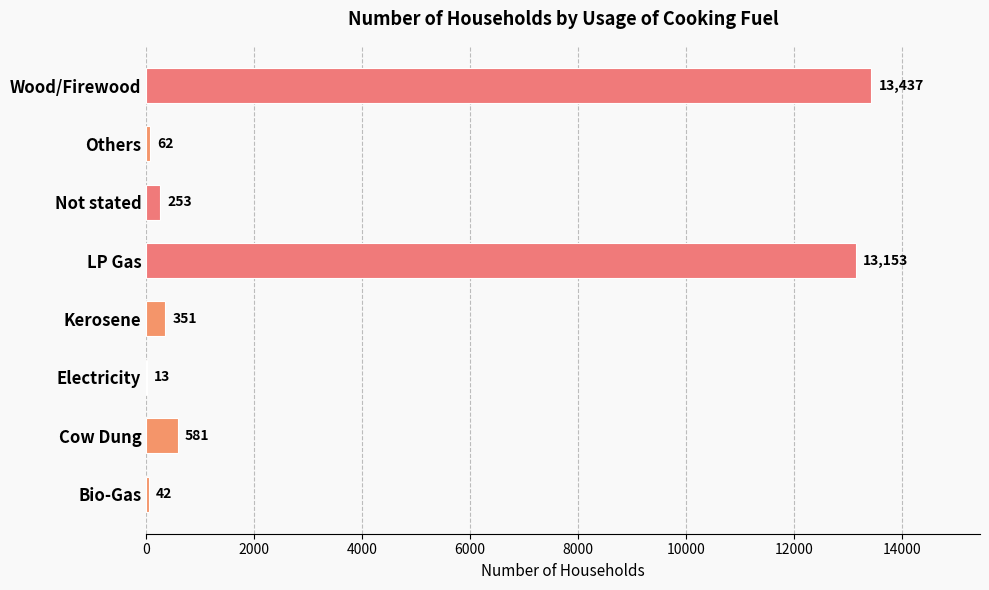

Where is the data nearest to the value 6725?

Cow Dung